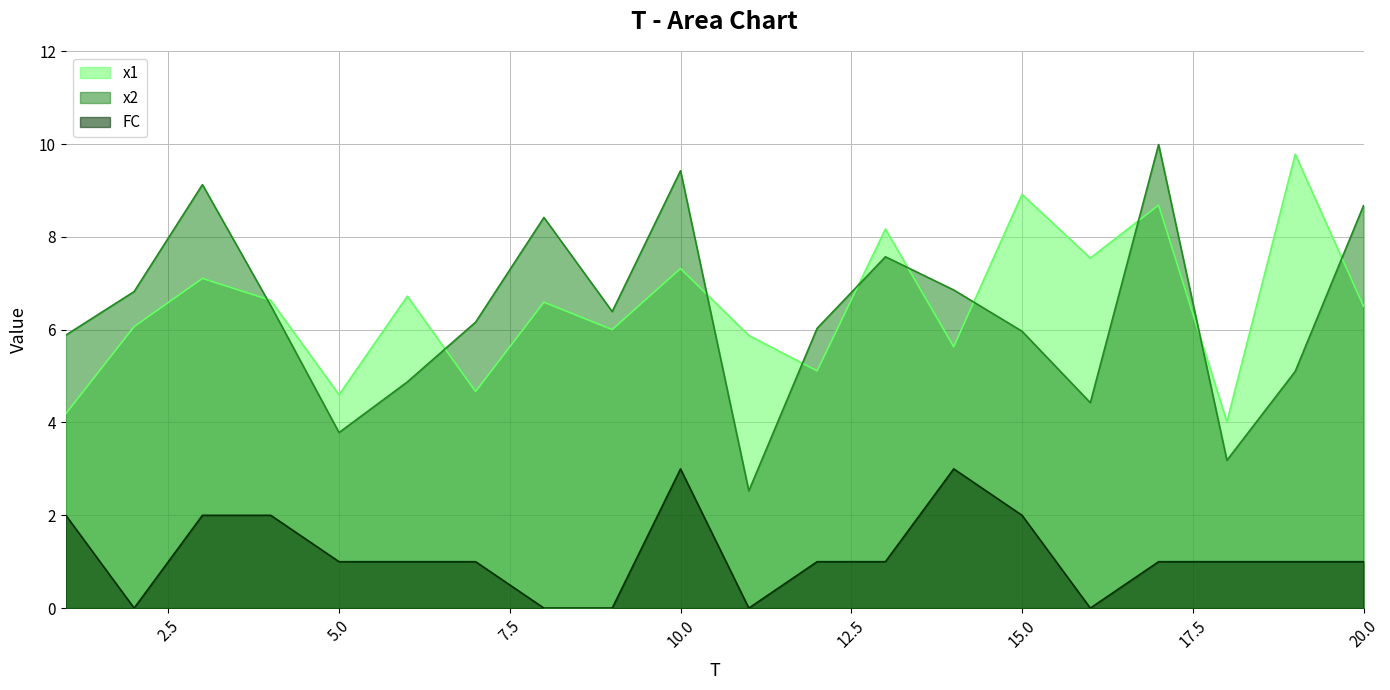

True or false: x2 has a value of 6.6 at 6.

False